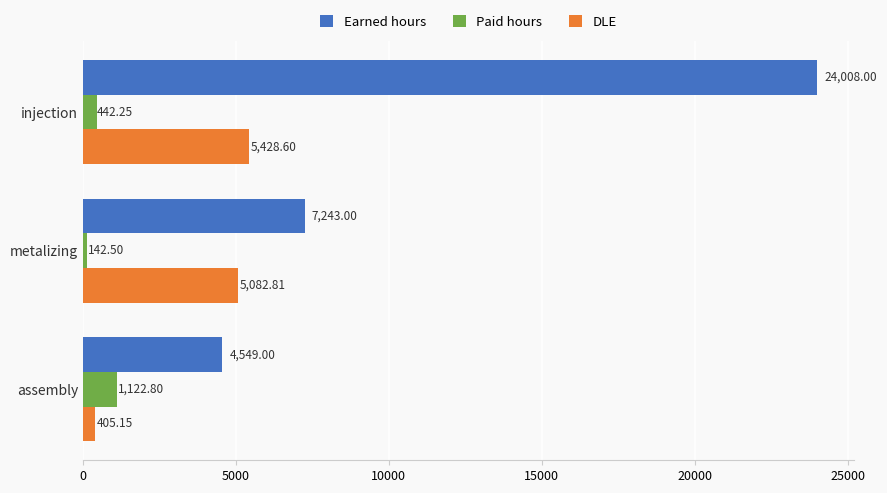

Between injection and metalizing, which series saw the biggest shift?

Earned hours